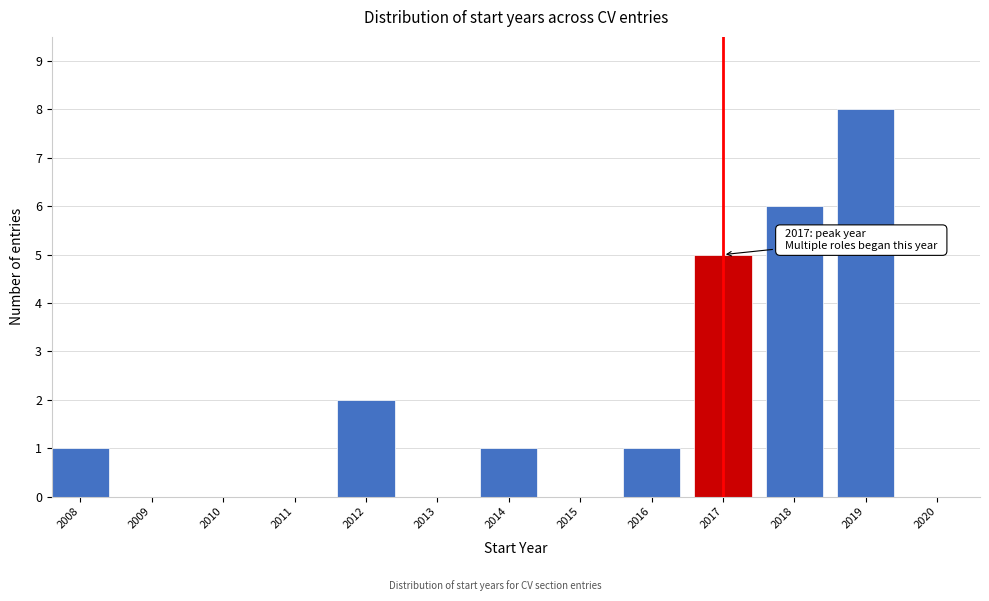

Reading left to right, what are all the values shown in this chart?

2008=1	2009=0	2010=0	2011=0	2012=2	2013=0	2014=1	2015=0	2016=1	2017=5	2018=6	2019=8	2020=0